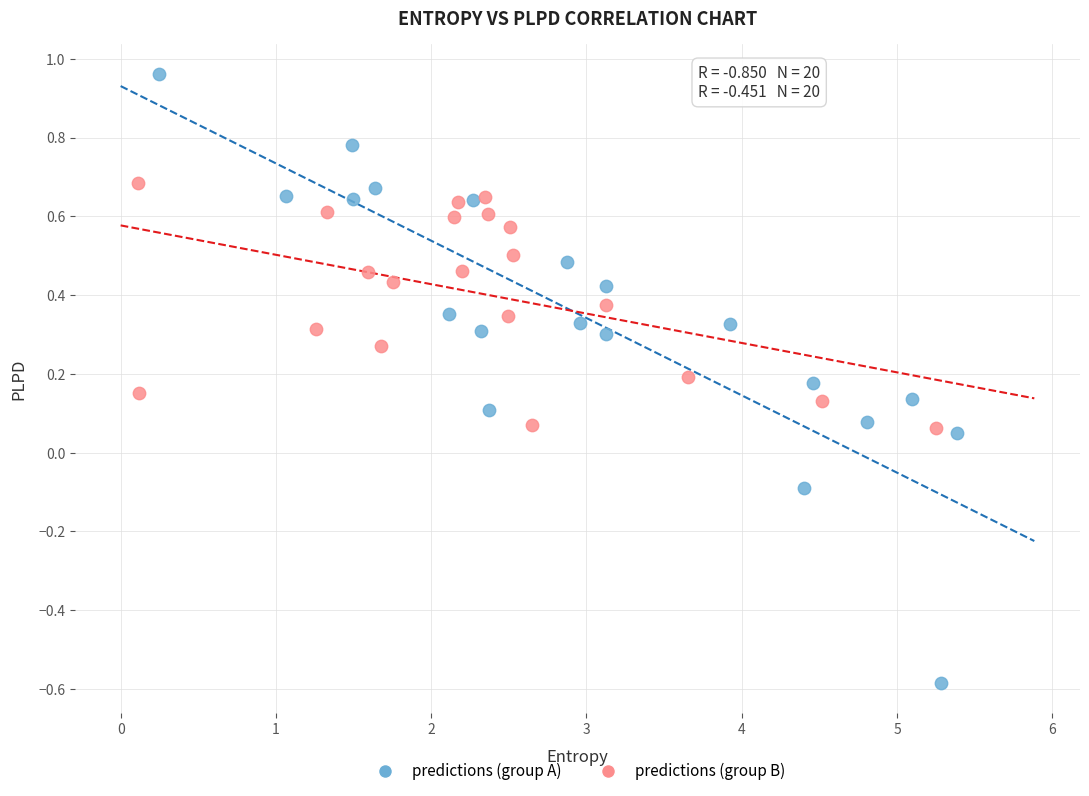

Which series contains the highest Y value?

predictions (group A)